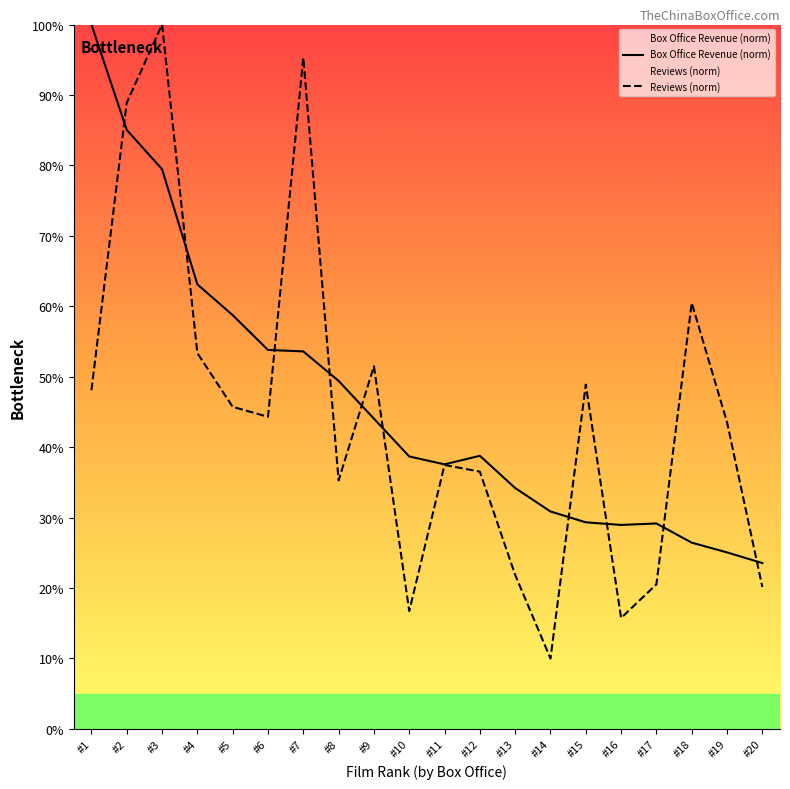

How many data points in box_office_revenue are above 38?

11